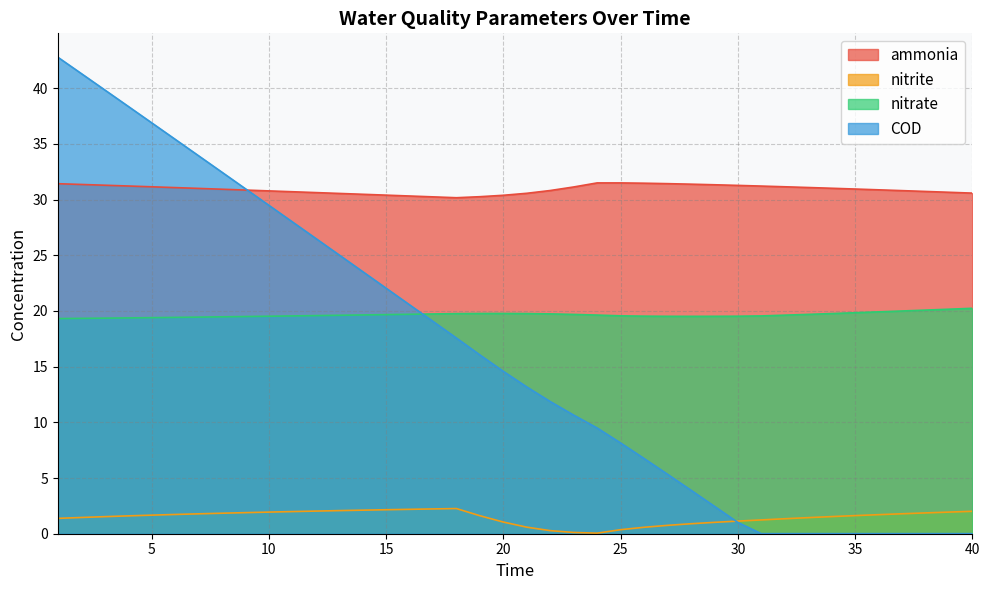

What is the value of the nitrite point at the 17th from the left?

2.2